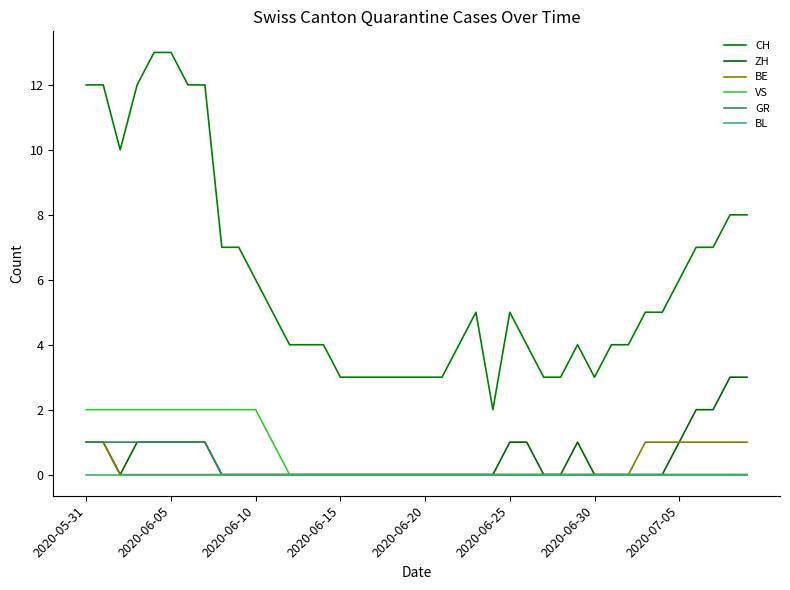

True or false: VS and BE intersect in this chart.

False